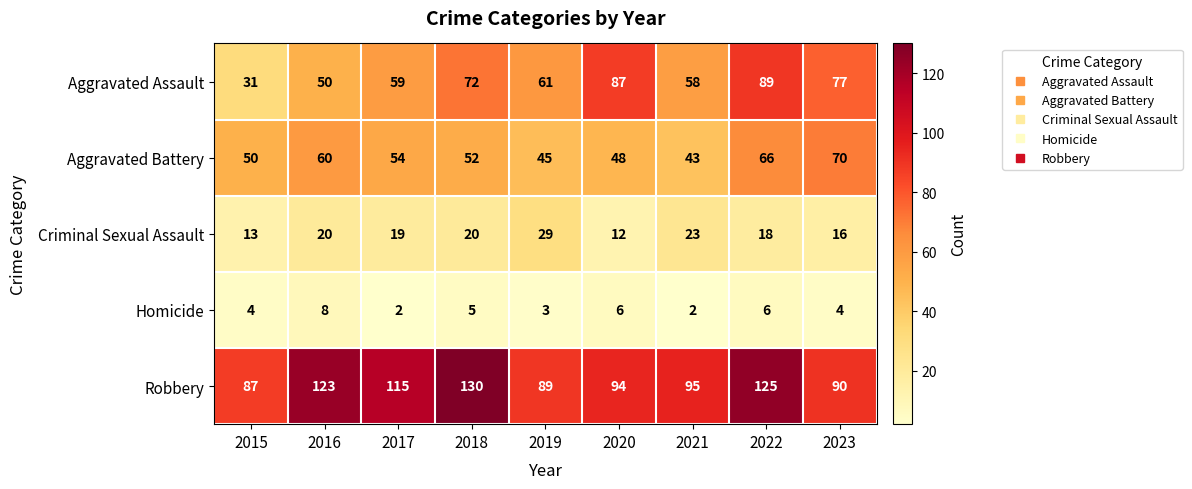

Rank the series by their maximum value, from highest to lowest.

Robbery, Aggravated Assault, Aggravated Battery, Criminal Sexual Assault, Homicide